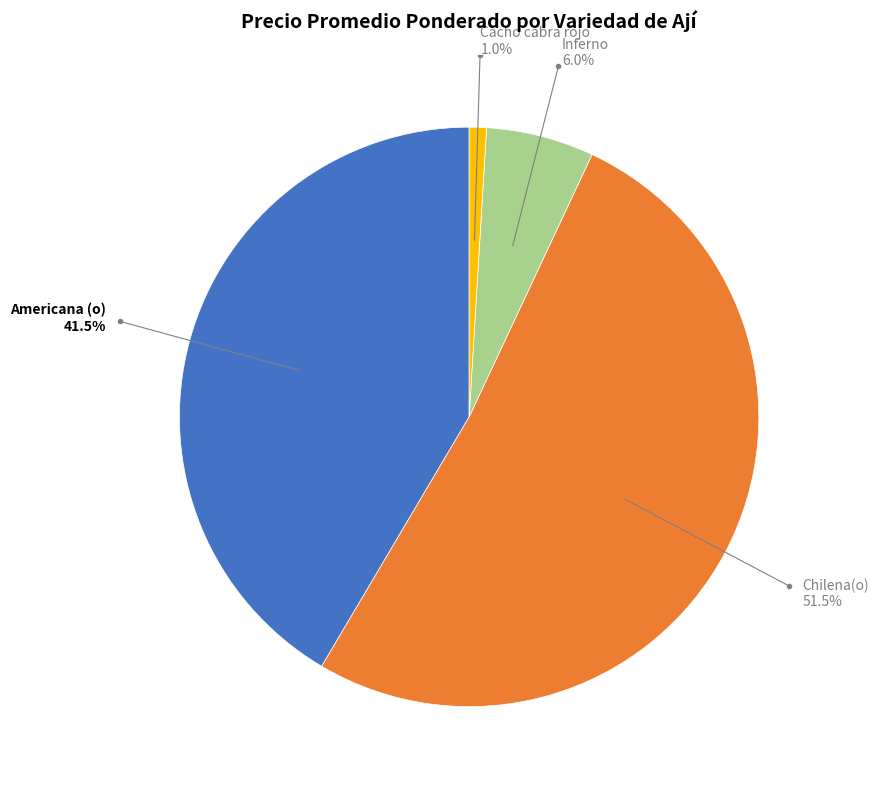

Rank the categories by value from lowest to highest.

Cacho cabra rojo, Inferno, Americana (o), Chilena(o)